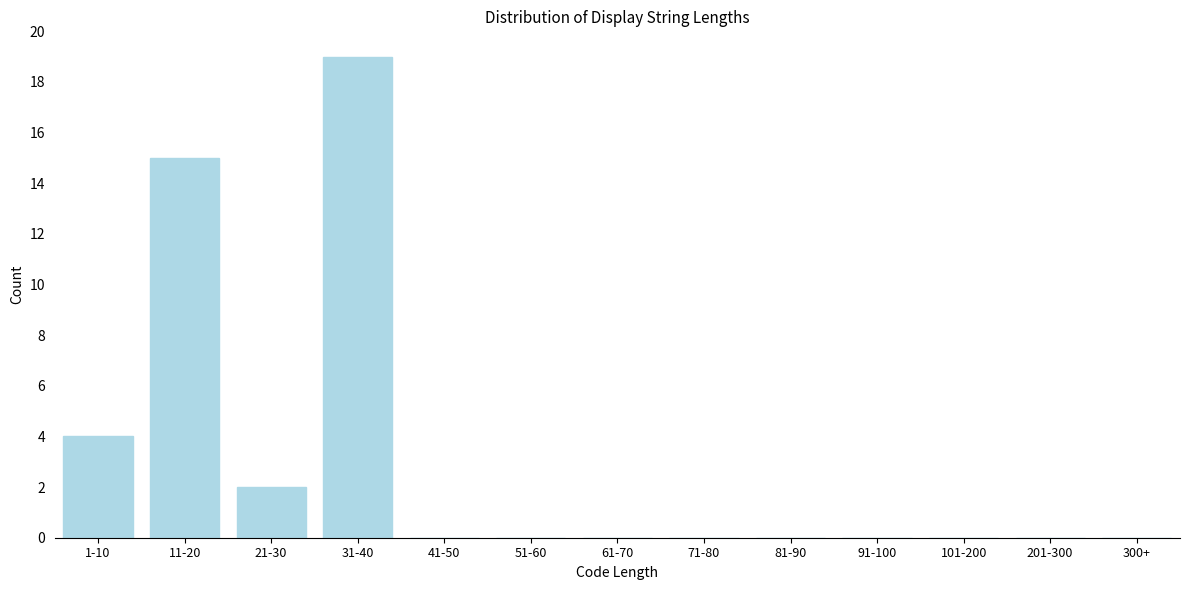

Reading left to right, transcribe all the data shown in this chart.

1-10=4	11-20=15	21-30=2	31-40=19	41-50=0	51-60=0	61-70=0	71-80=0	81-90=0	91-100=0	101-200=0	201-300=0	300+=0